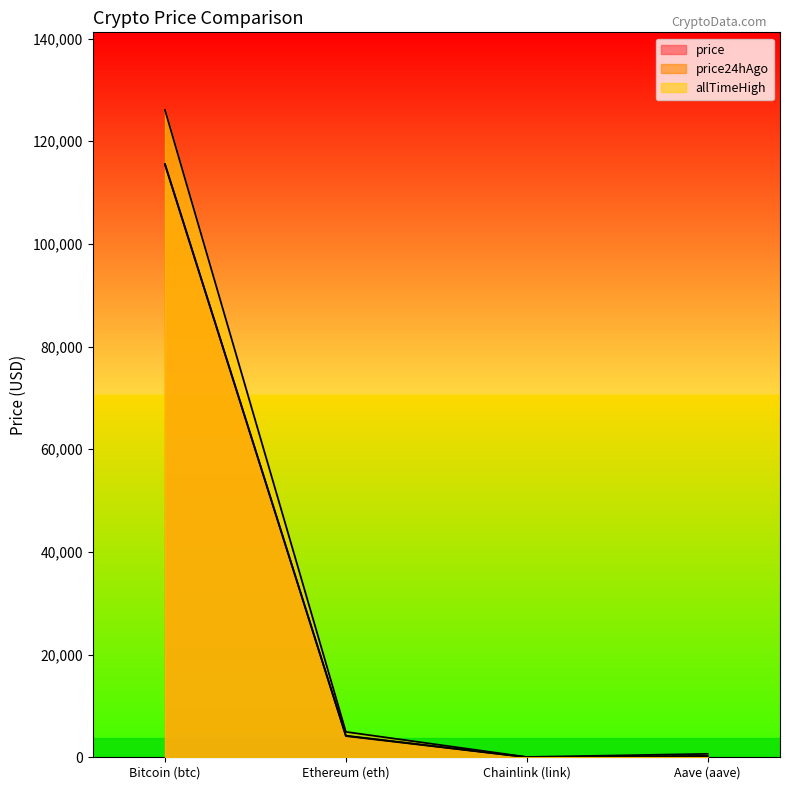

True or false: price24hAgo and price intersect in this chart.

False